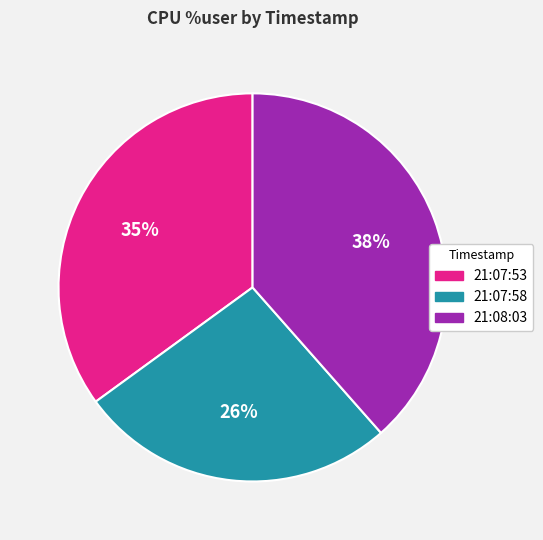

To the nearest percent, what is the combined percentage of 21:07:58 and 21:08:03?

65%